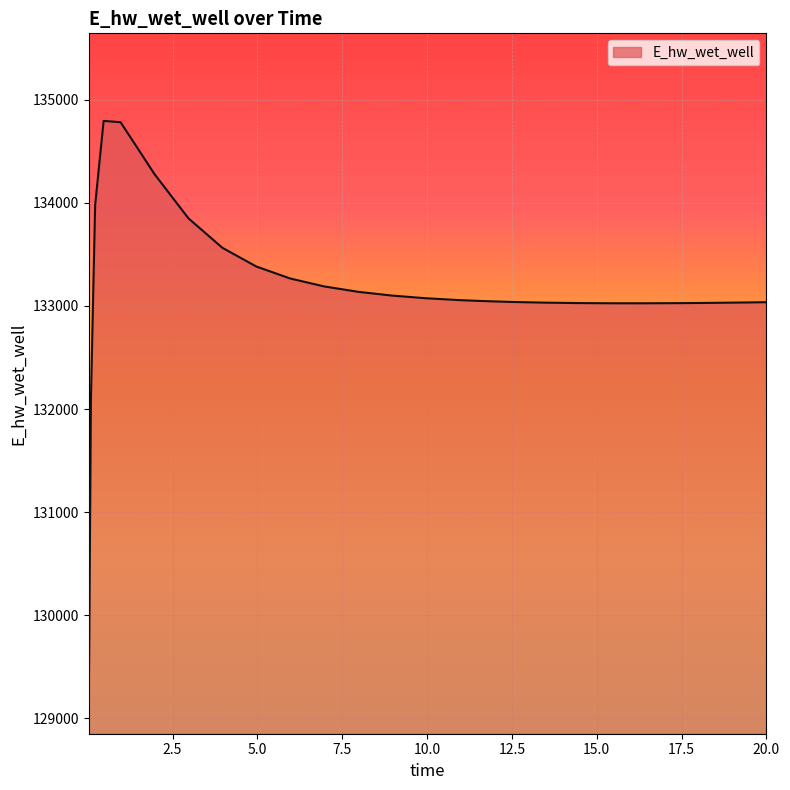

What is the difference between the maximum and minimum values?

5662.9